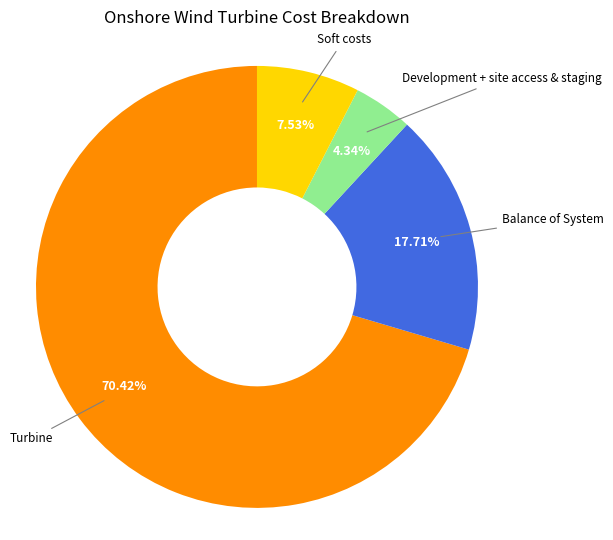

To the nearest percent, what is the difference between the largest and smallest slice percentages?

66%